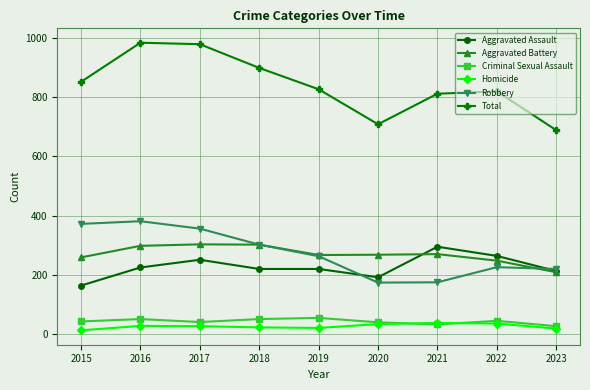

The Aggravated Assault series shows 110 at 2019. True or false?

False